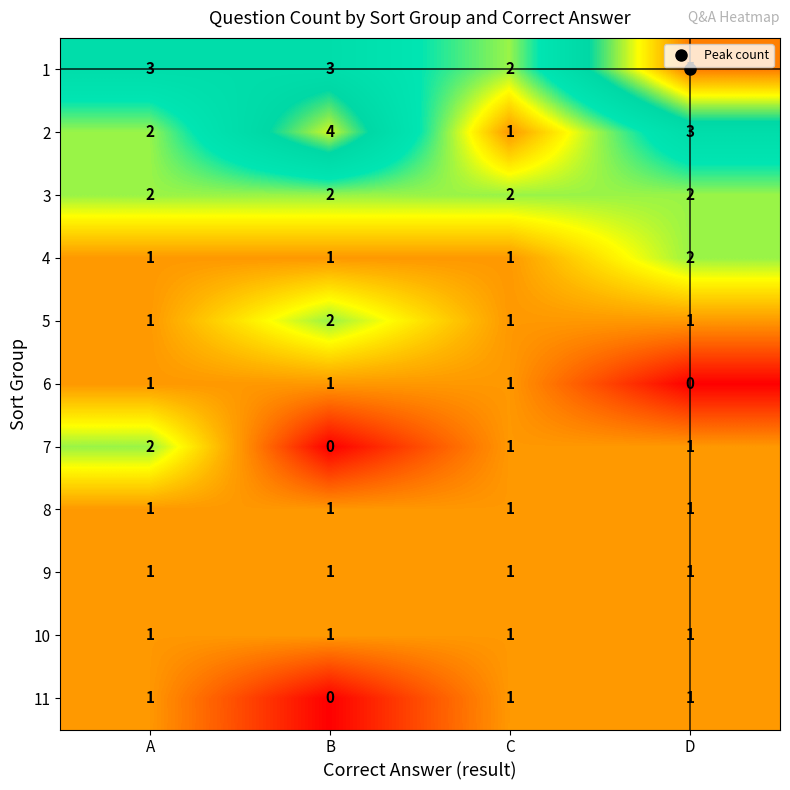

What is the maximum value shown in the chart?

5